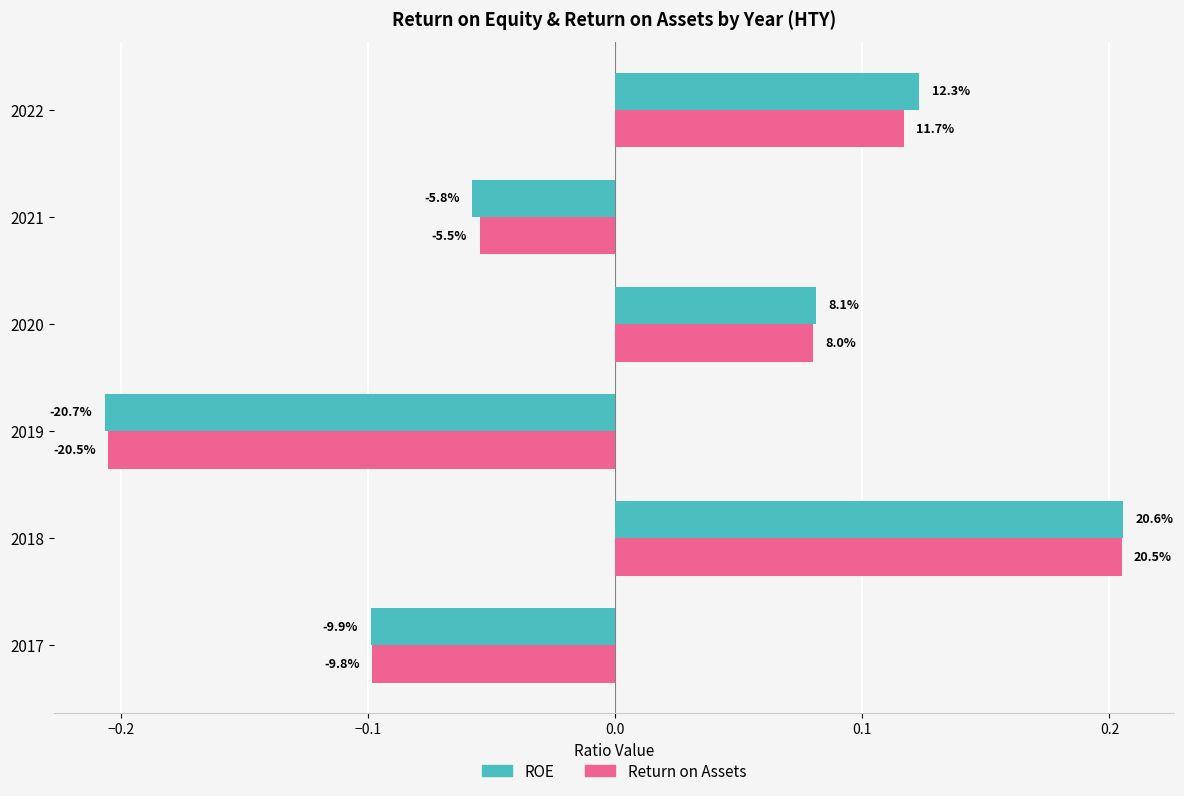

What is the minimum value shown in the chart?

-0.2